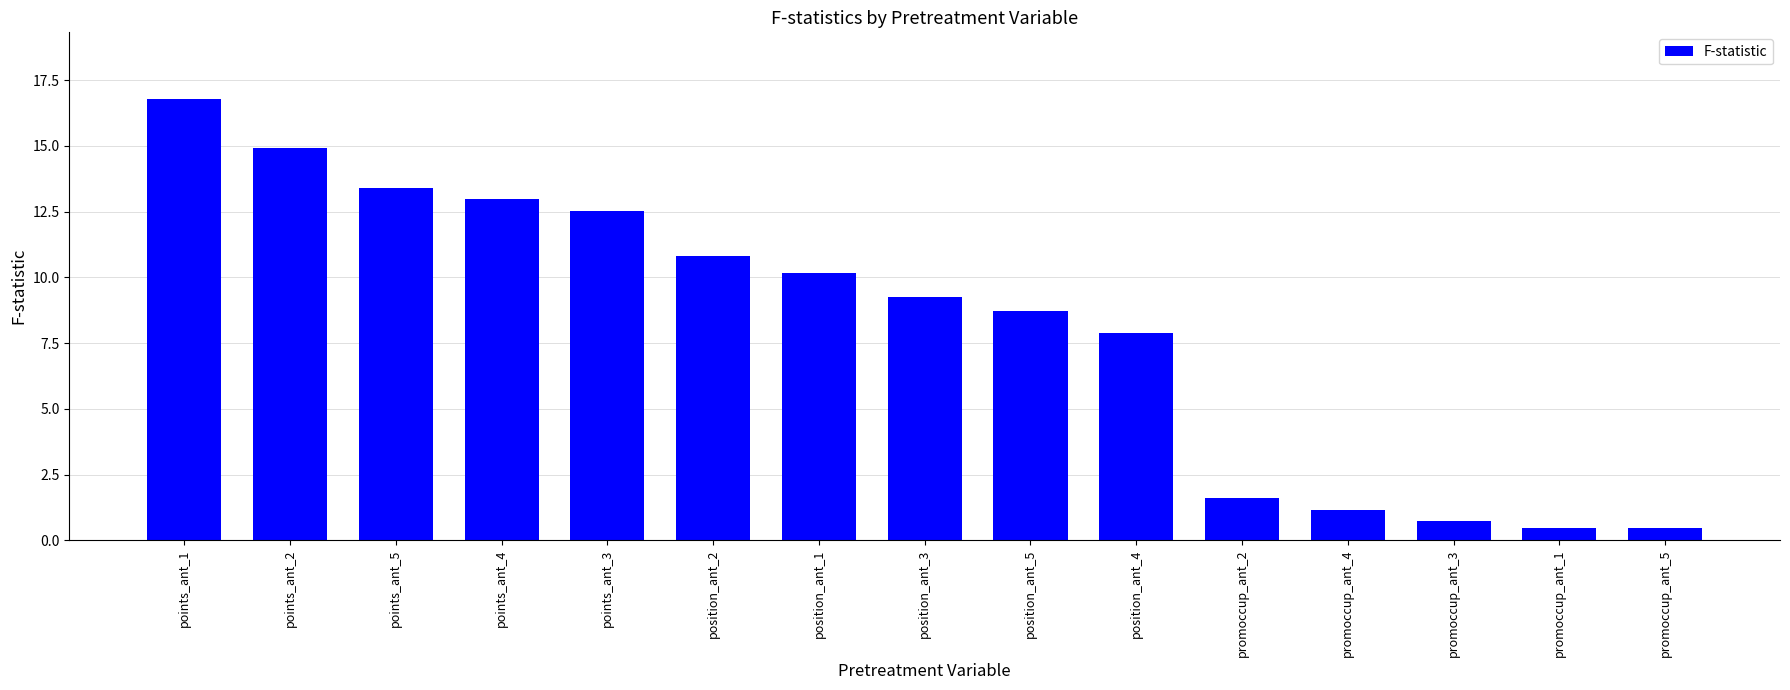

Which category has the highest value across all series?

points_ant_1